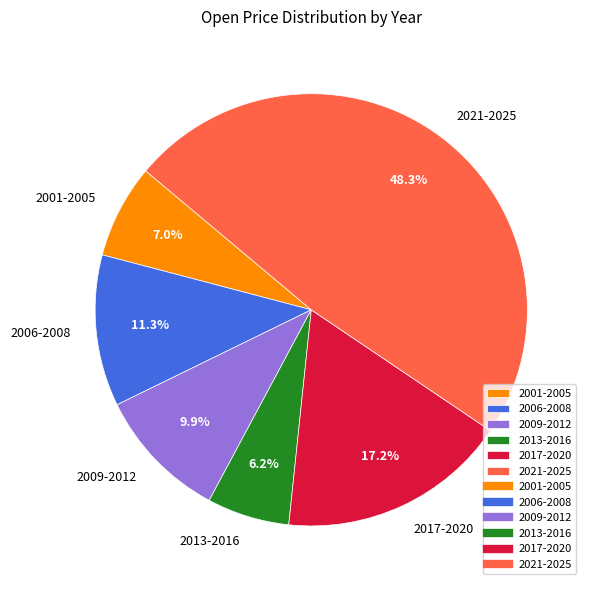

Is 2009-2012 the majority of the pie?

No